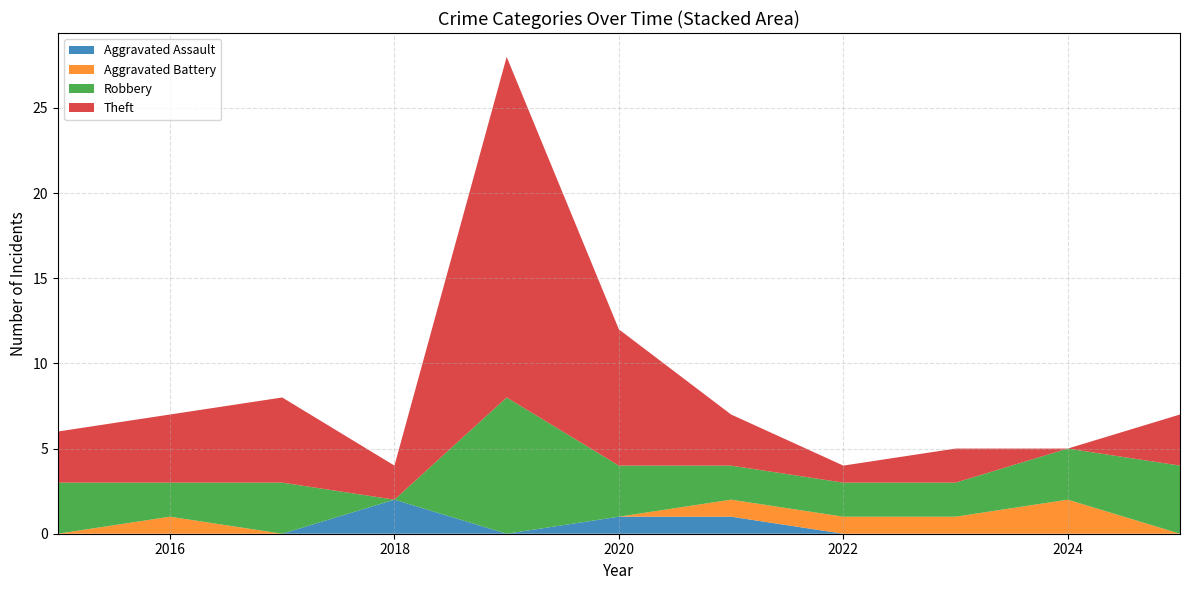

Reading right to left, extract all data points from this chart.

Aggravated Assault: 2025=0	2024=0	2023=0	2022=0	2021=1	2020=1	2019=0	2018=2	2017=0	2016=0	2015=0
Aggravated Battery: 2025=0	2024=2	2023=1	2022=1	2021=1	2020=0	2019=0	2018=0	2017=0	2016=1	2015=0
Robbery: 2025=4	2024=3	2023=2	2022=2	2021=2	2020=3	2019=8	2018=0	2017=3	2016=2	2015=3
Theft: 2025=3	2024=0	2023=2	2022=1	2021=3	2020=8	2019=20	2018=2	2017=5	2016=4	2015=3